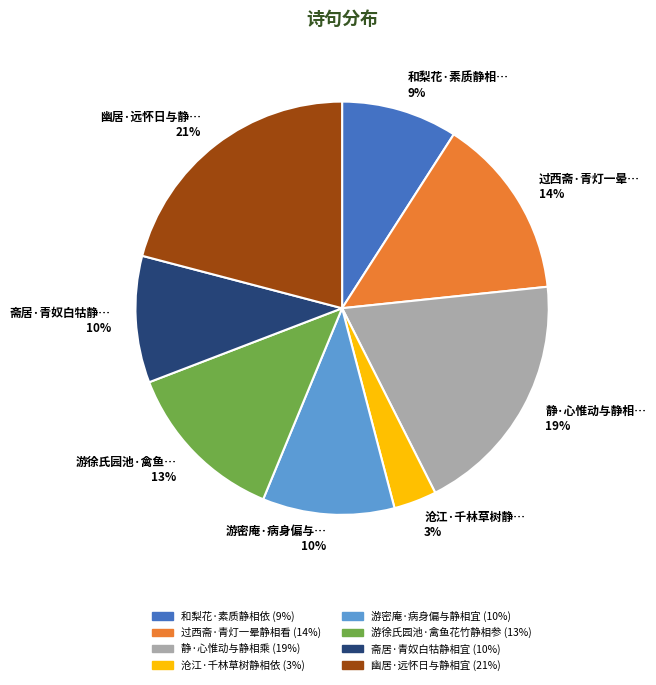

Which slice is the smallest?

沧江·千林草树静… 3%